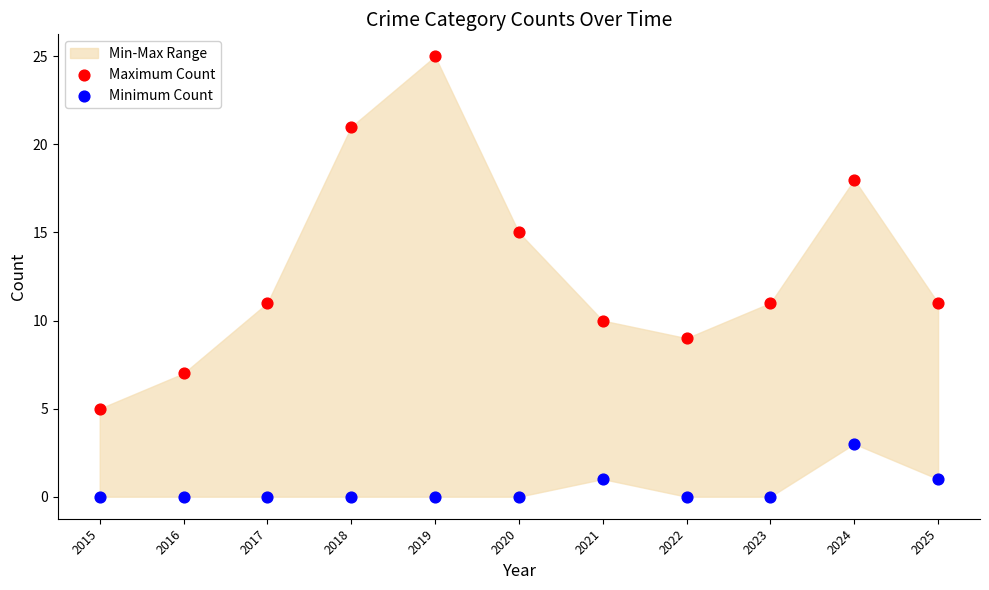

Which series reaches the minimum Y coordinate?

Minimum Count